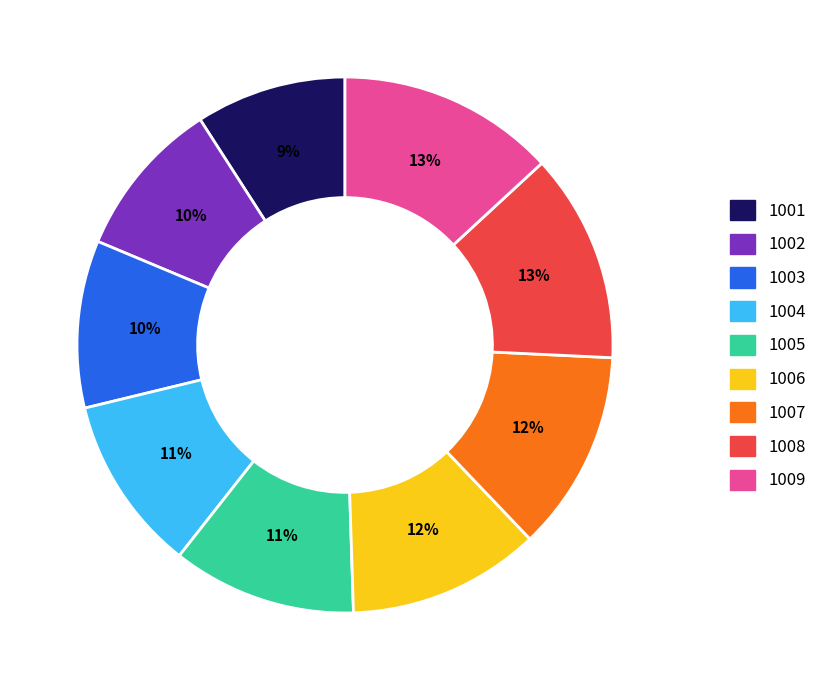

Count the number of slices in the pie.

9